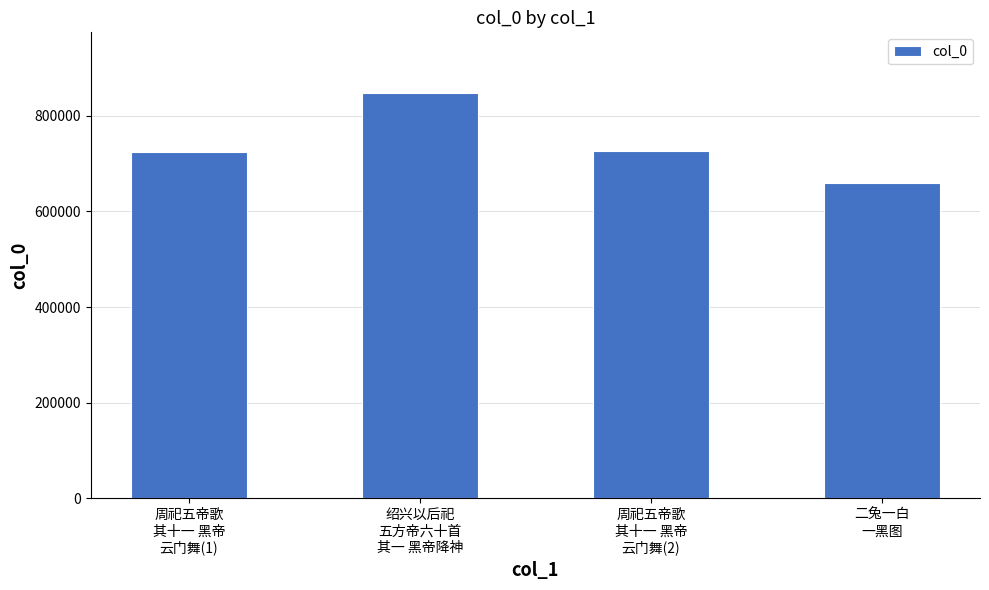

Which label corresponds to the largest value in the chart?

绍兴以后祀
五方帝六十首
其一 黑帝降神